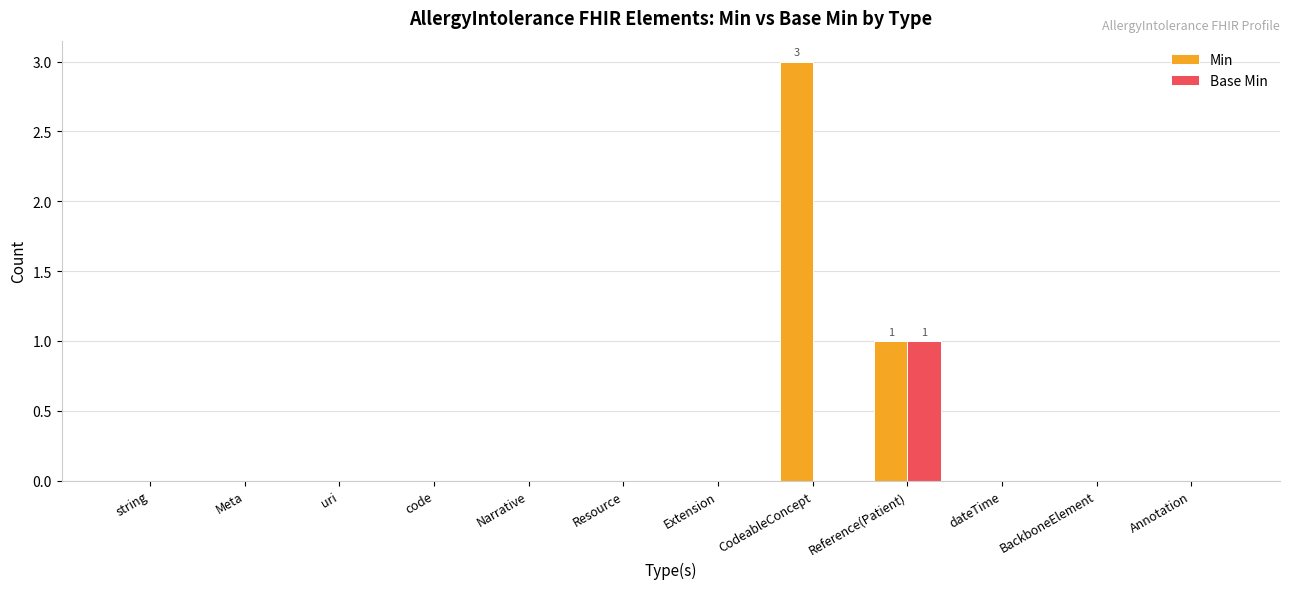

At which category does the chart reach its peak across all series?

CodeableConcept